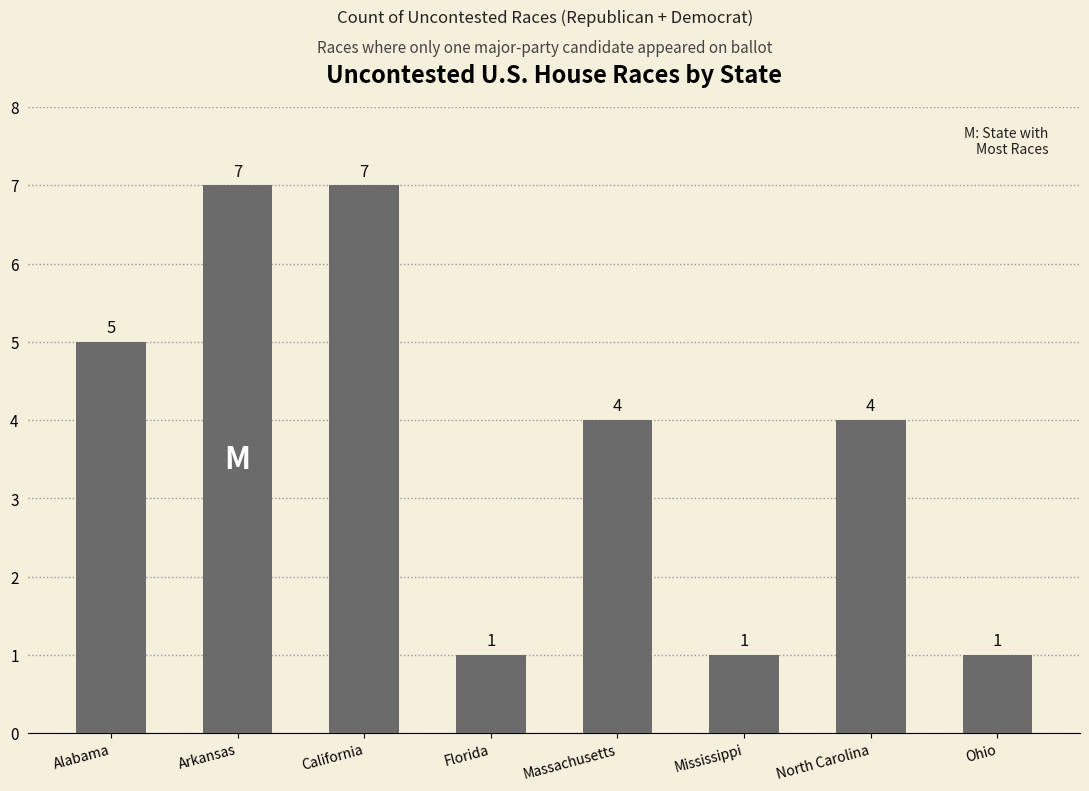

Read the value at Arkansas.

7